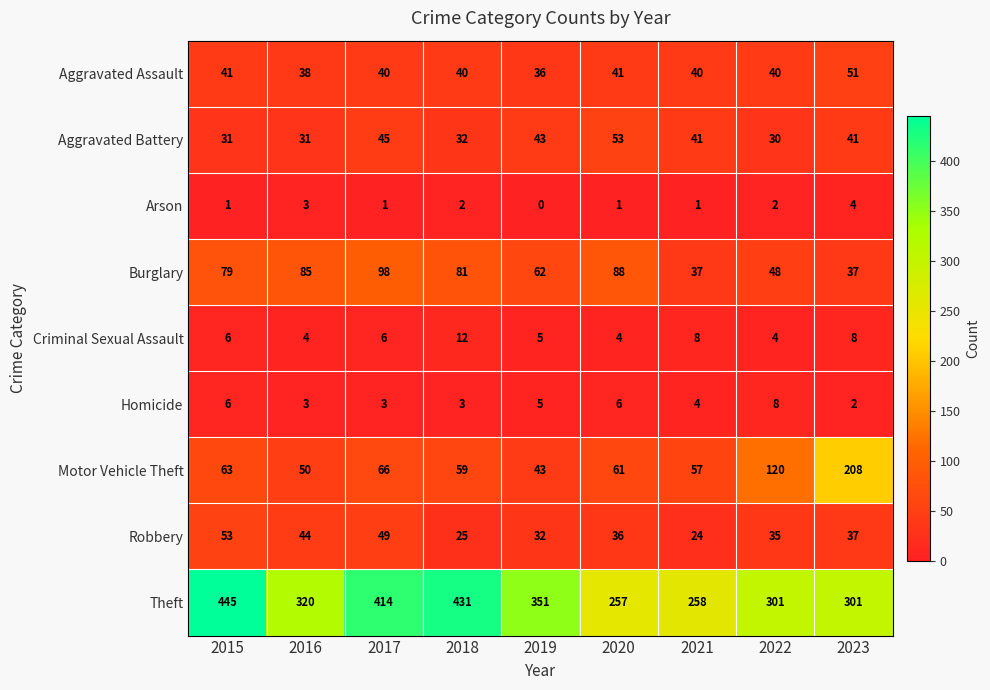

Is it true that Robbery equals 24 at 2021?

True